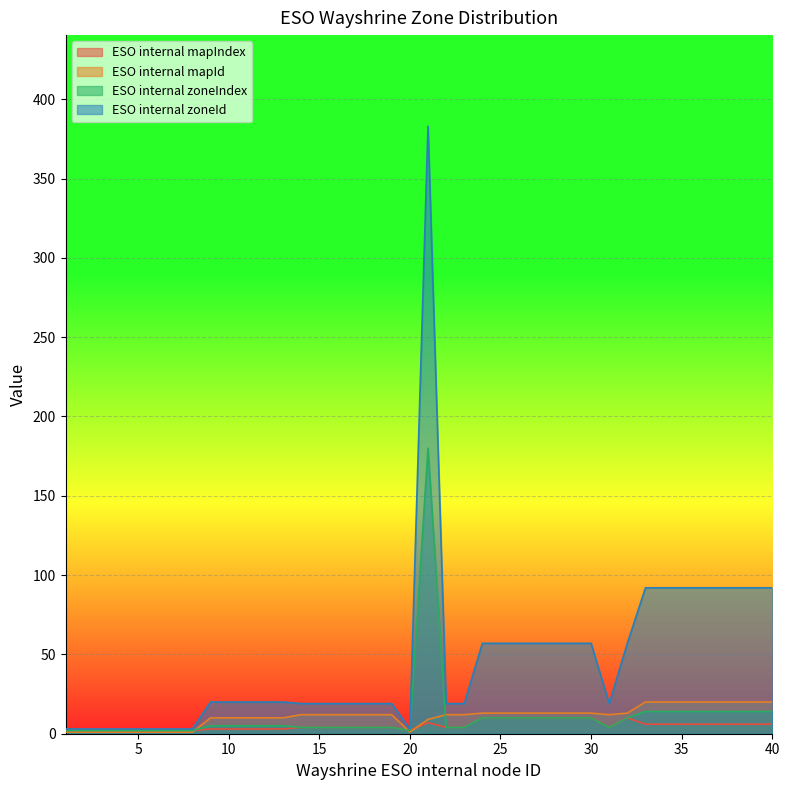

What is the spread (max minus min) of values at 15?

15